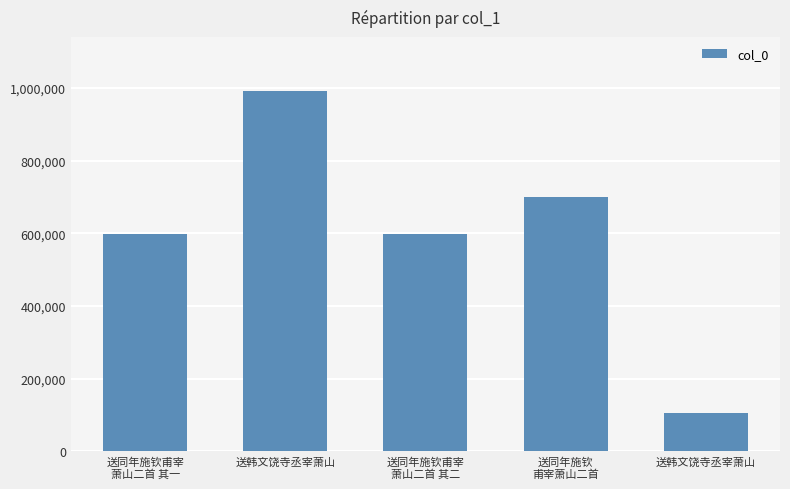

List the labels in order of value, largest first.

送韩文饶寺丞宰萧山, 送同年施钦
甫宰萧山二首, 送同年施钦甫宰
萧山二首 其二, 送同年施钦甫宰
萧山二首 其一, 送韩文饶寺丞宰萧山